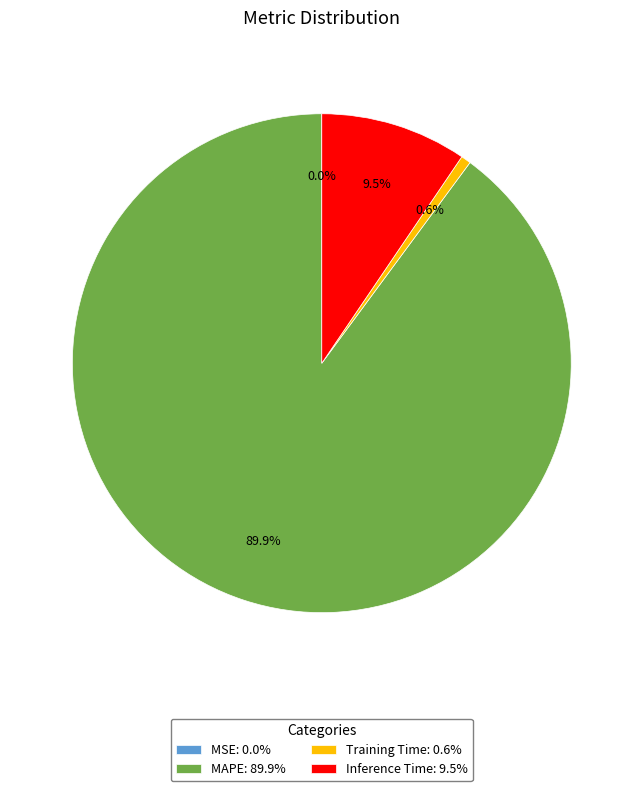

What is the total percentage of Training Time and MAPE?

90.5%